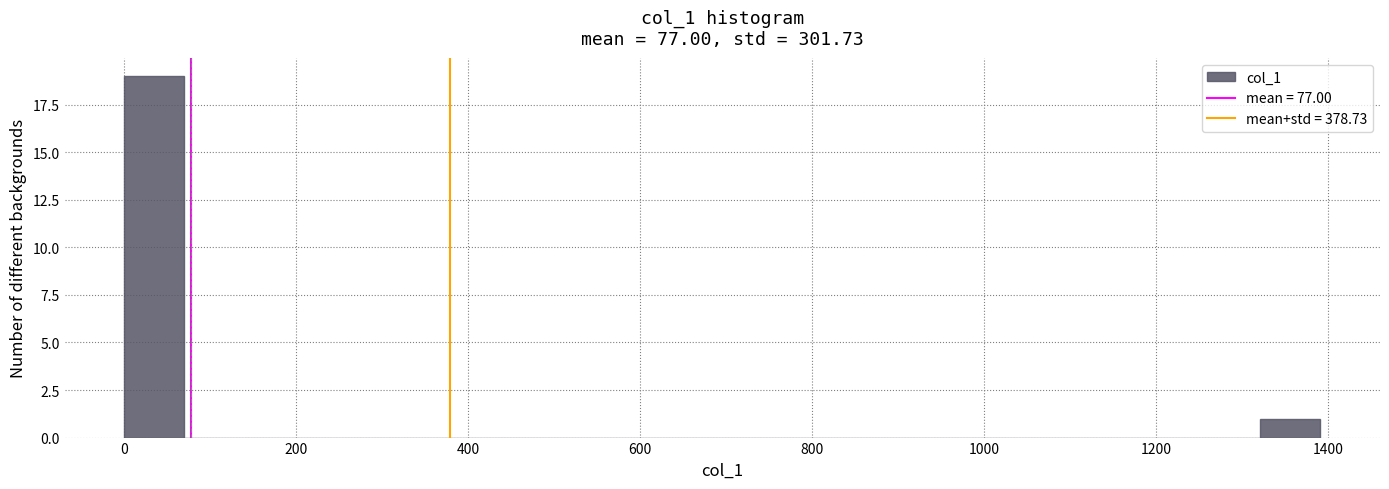

Around what value on the x-axis is the tallest bar? Give the approximate position of its centre, as read against the axis.

40